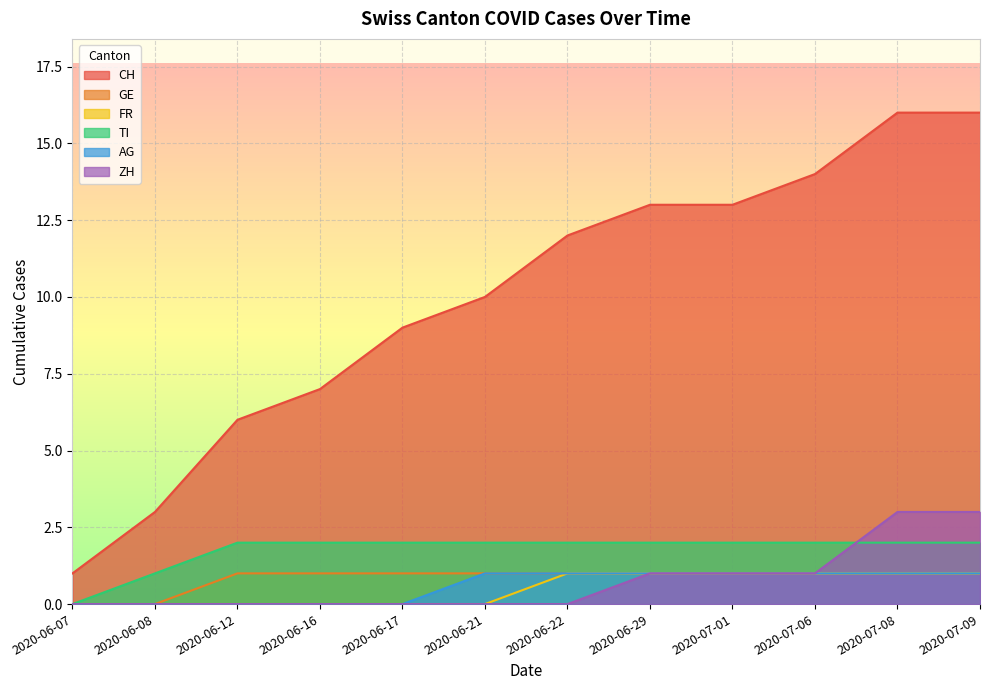

True or false: AG and TI intersect in this chart.

False